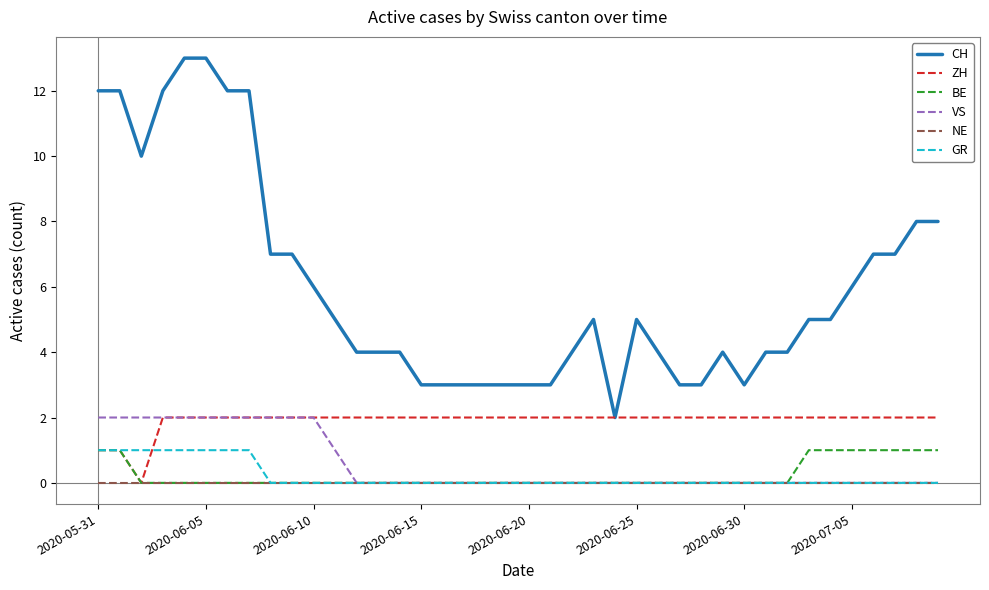

Which series has the largest range (max minus min)?

CH